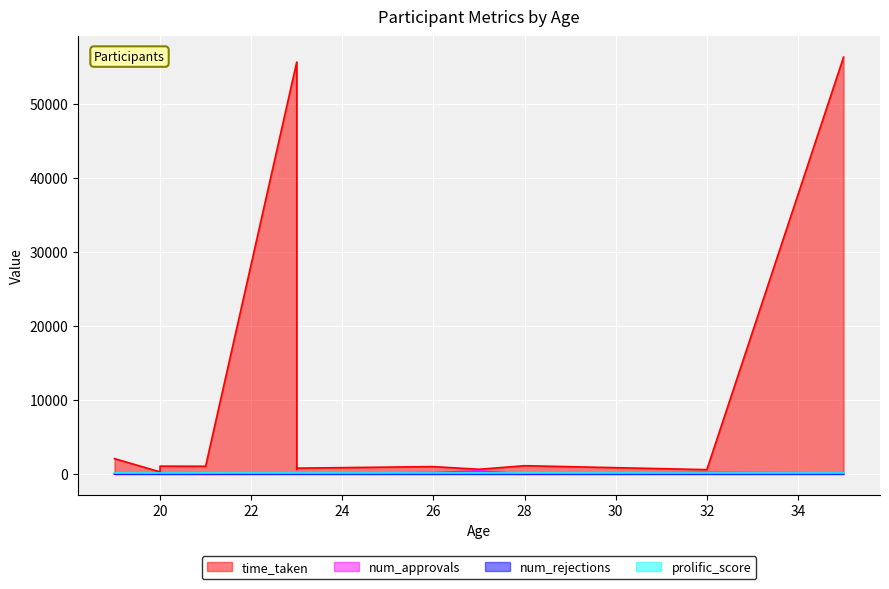

What is the sum of all prolific_score values?

1200.0